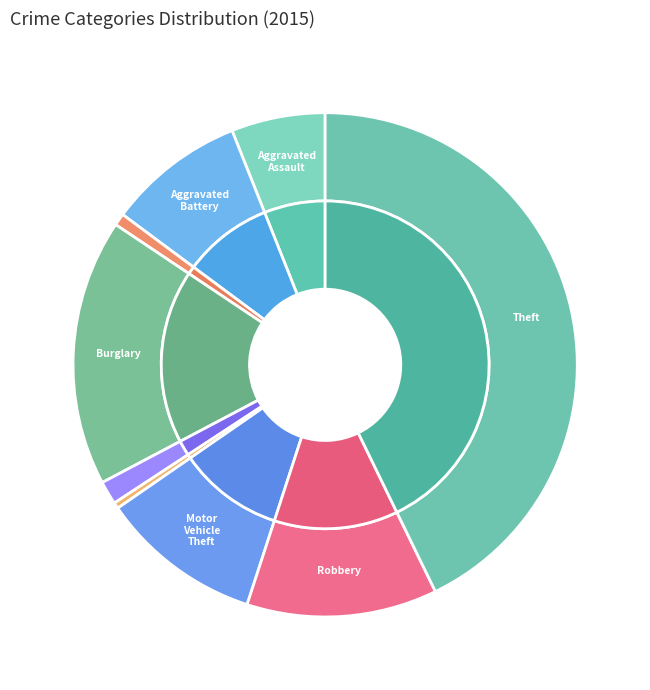

What is the change in value from Aggravated Assault to Theft?

+855